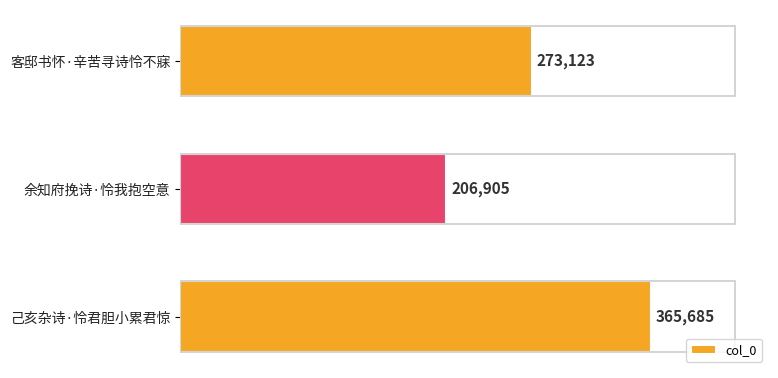

The chart shows a value of 206905 at 余知府挽诗·怜我抱空意. True or false?

True